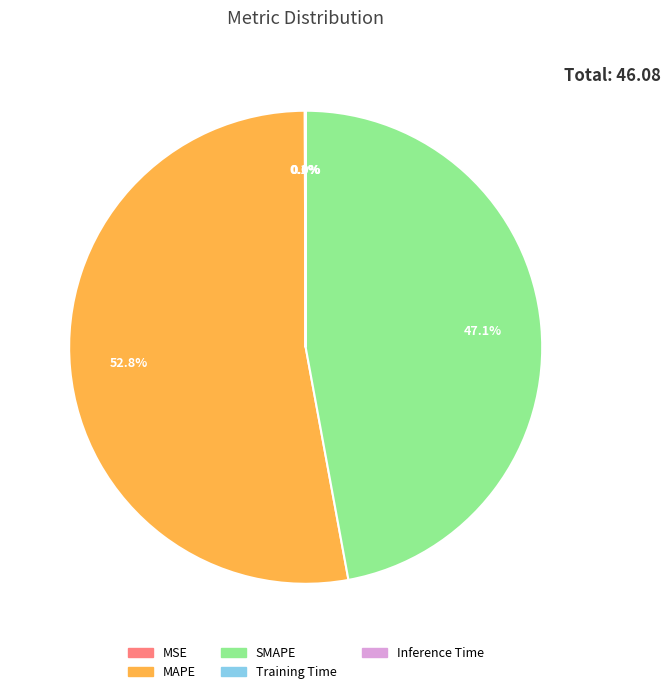

Which category has the biggest portion of the pie?

MAPE